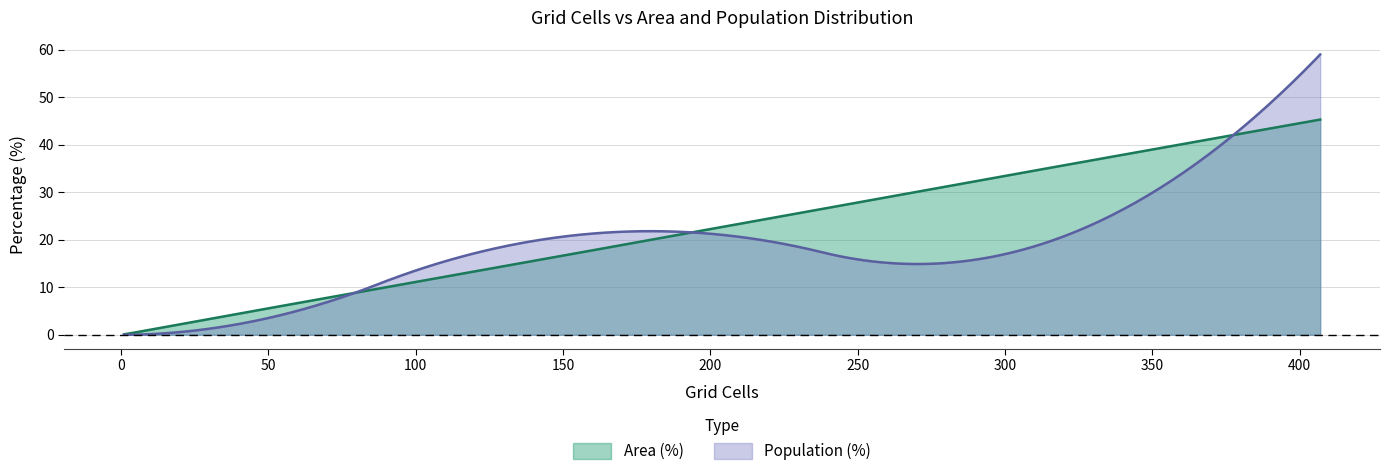

Which series has the largest total across all categories?

Area (%)